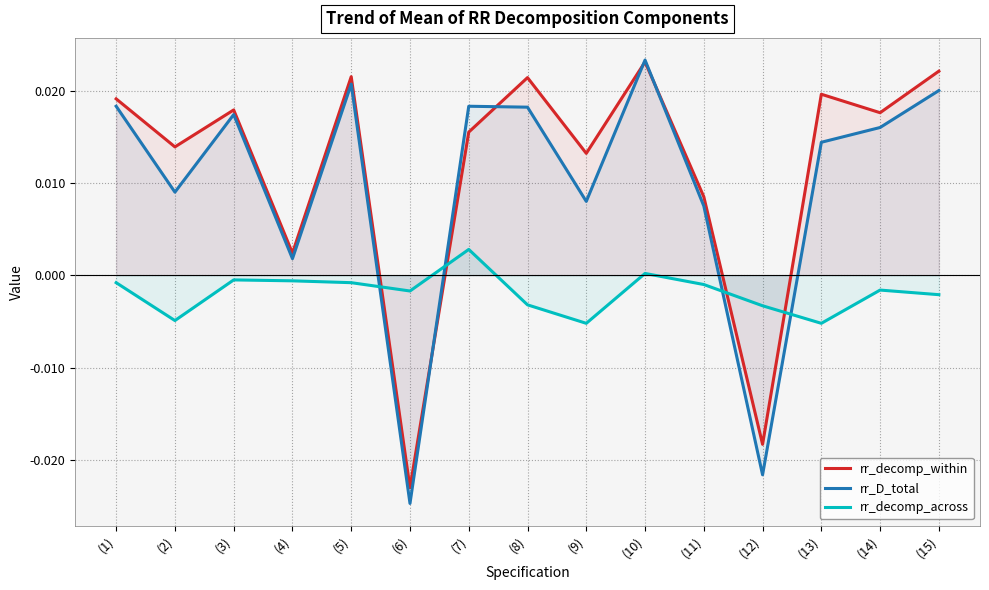

At which category does rr_decomp_within reach its first local valley?

(2)